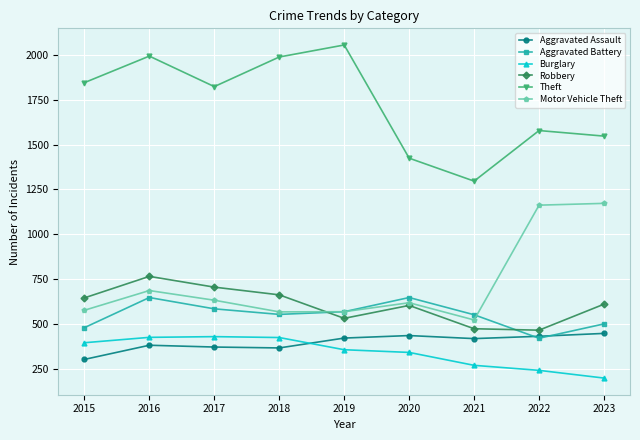

Which series changed the most between 2017 and 2020?

Theft